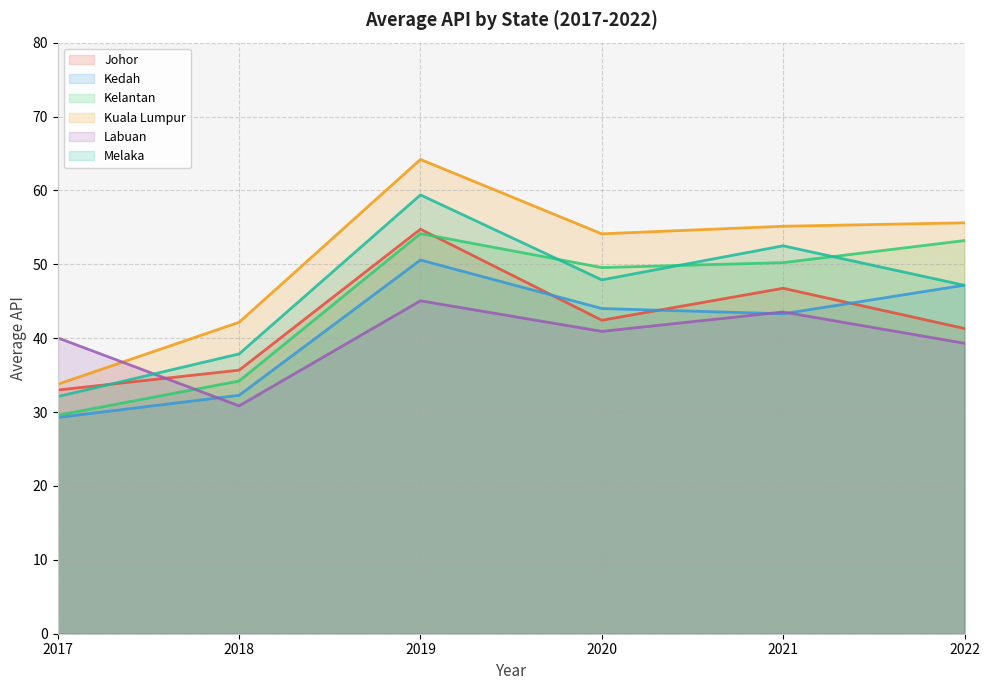

True or false: Kuala Lumpur and Kelantan cross at least once.

False